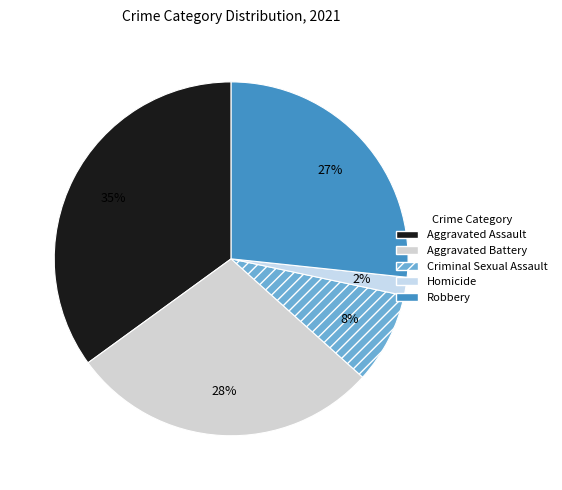

The Aggravated Assault slice represents 49% of the pie. True or false?

False